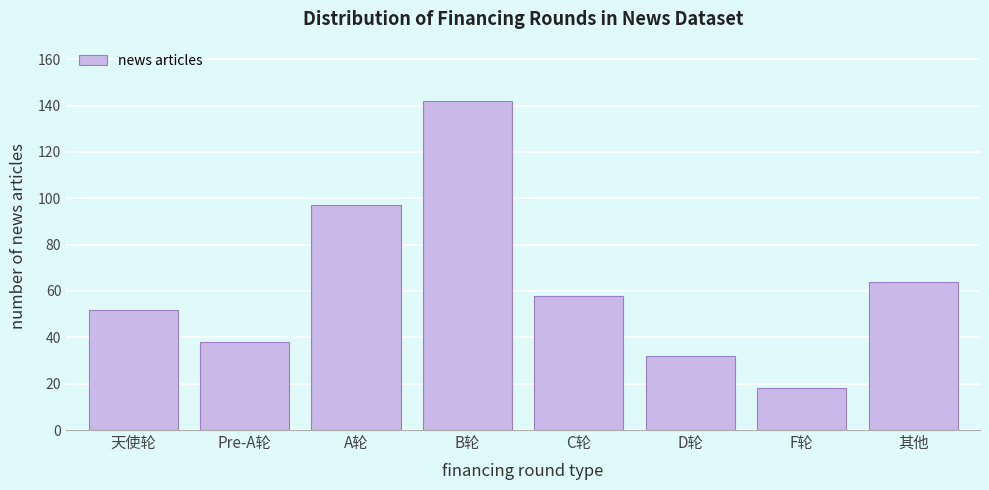

Reading left to right, what are all the values shown in this chart?

52	38	97	142	58	32	18	64